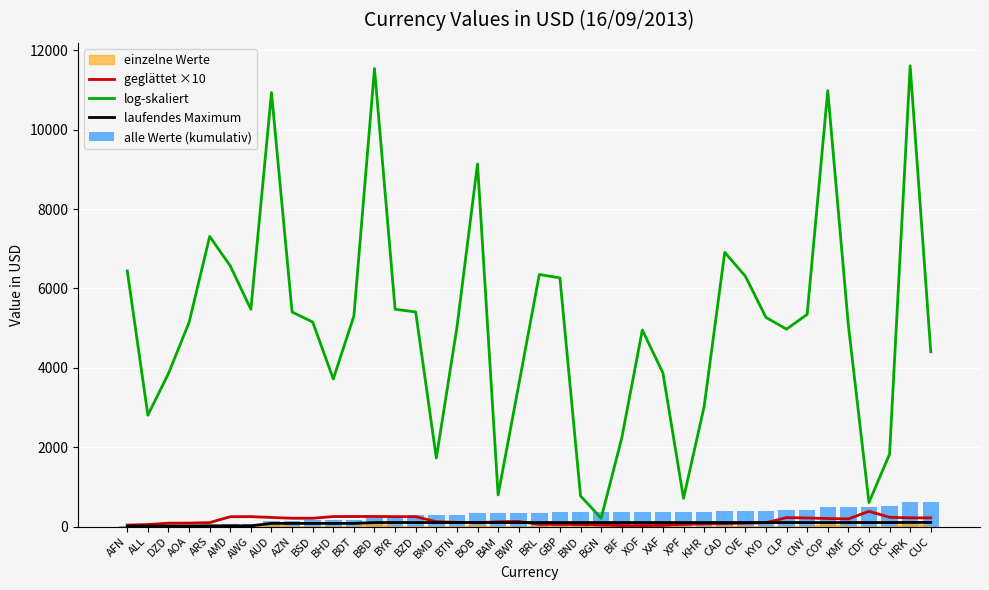

Which series changed the most between BHD and BIF?

log-skaliert